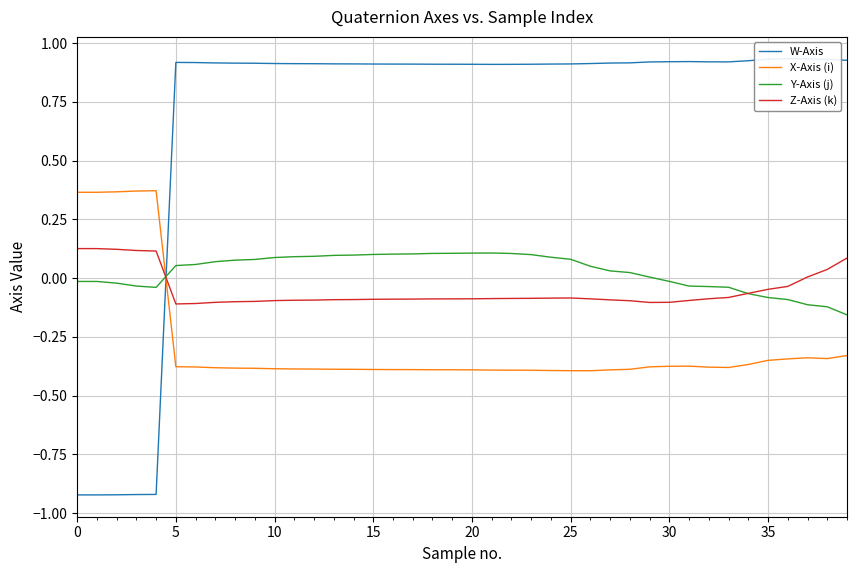

Is it true that X-Axis (i) equals -0.7 at 20?

False